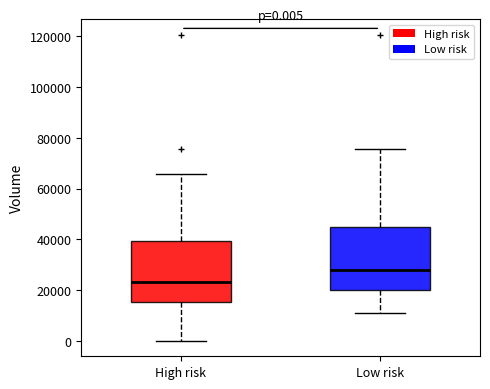

Which box has the lowest median line?

High risk